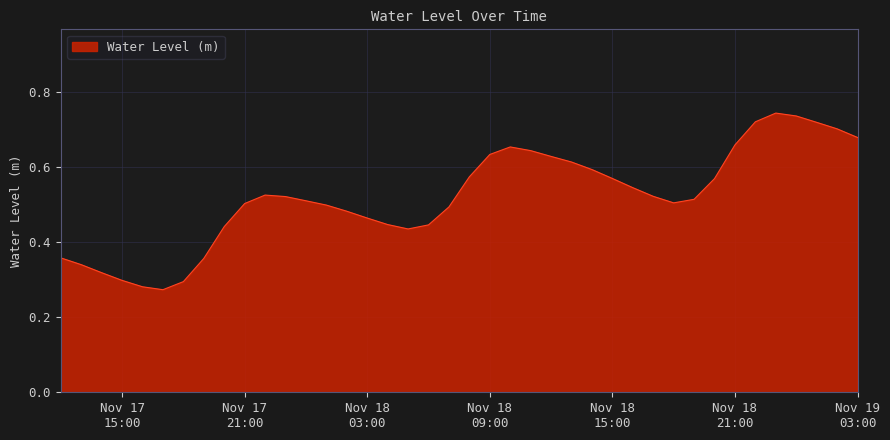

Rank the categories by value from highest to lowest.

2022-11-18 23:00:00, 2022-11-19 00:00:00, 2022-11-18 22:00:00, 2022-11-19 01:00:00, 2022-11-19 02:00:00, 2022-11-19 03:00:00, 2022-11-18 21:00:00, 2022-11-18 10:00:00, 2022-11-18 11:00:00, 2022-11-18 09:00:00, 2022-11-18 12:00:00, 2022-11-18 13:00:00, 2022-11-18 14:00:00, 2022-11-18 08:00:00, 2022-11-18 15:00:00, 2022-11-18 20:00:00, 2022-11-18 16:00:00, 2022-11-17 22:00:00, 2022-11-18 17:00:00, 2022-11-17 23:00:00, 2022-11-18 19:00:00, 2022-11-18 00:00:00, 2022-11-18 18:00:00, 2022-11-17 21:00:00, 2022-11-18 01:00:00, 2022-11-18 07:00:00, 2022-11-18 02:00:00, 2022-11-18 03:00:00, 2022-11-18 04:00:00, 2022-11-18 06:00:00, 2022-11-17 20:00:00, 2022-11-18 05:00:00, 2022-11-17 12:00:00, 2022-11-17 19:00:00, 2022-11-17 13:00:00, 2022-11-17 14:00:00, 2022-11-17 15:00:00, 2022-11-17 18:00:00, 2022-11-17 16:00:00, 2022-11-17 17:00:00